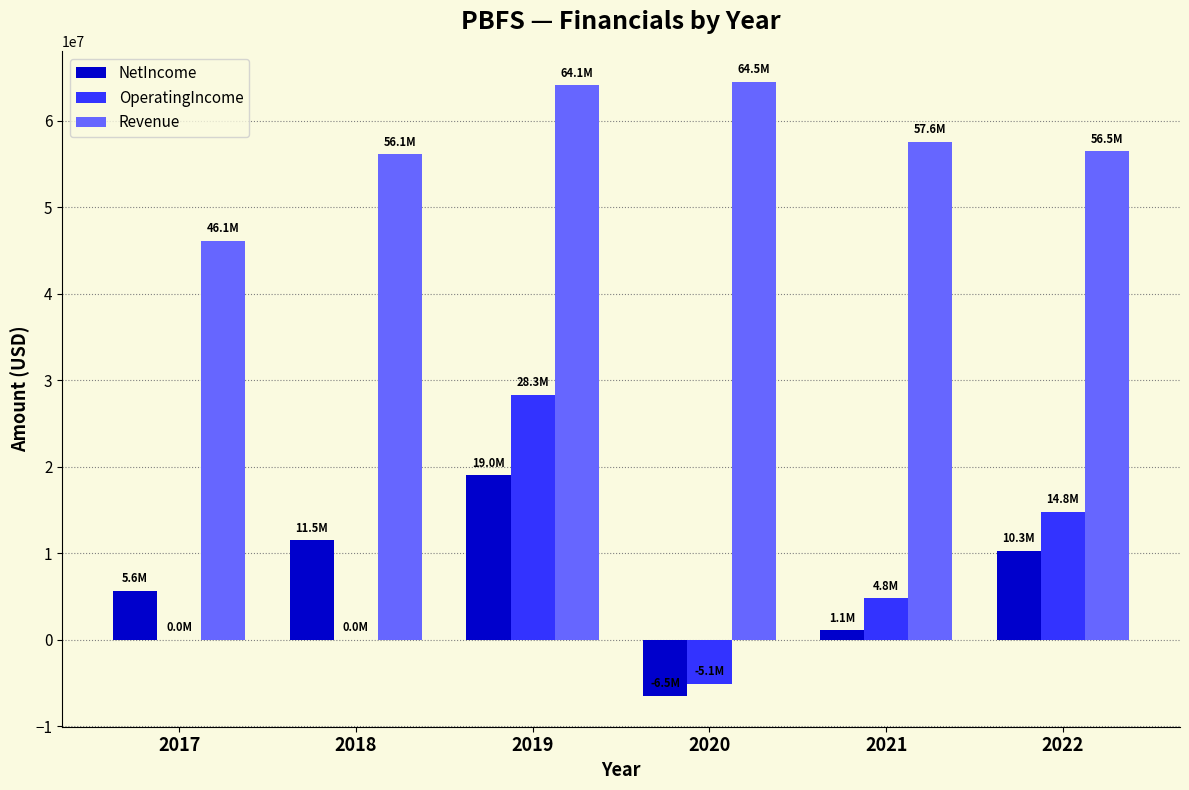

Reading left to right, extract all data points from this chart.

NetIncome: 2017=5631000	2018=11499000	2019=19016000	2020=-6509000	2021=1077000	2022=10279000
OperatingIncome: 2017=0	2018=0	2019=28326000	2020=-5074000	2021=4770000	2022=14802000
Revenue: 2017=46107000	2018=56104000	2019=64086000	2020=64470000	2021=57567000	2022=56452000